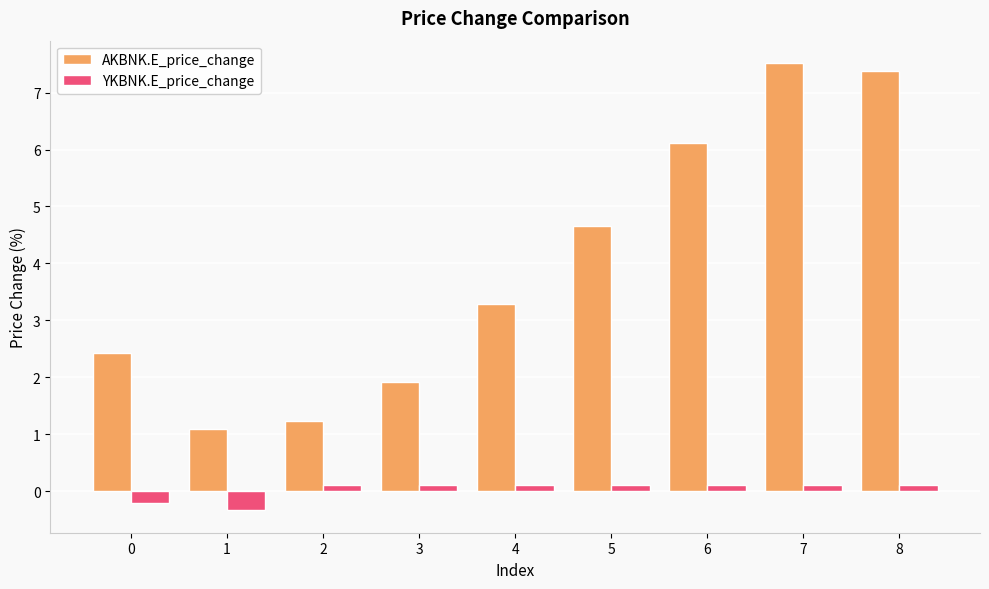

How many data points in AKBNK.E_price_change are less than 3?

4